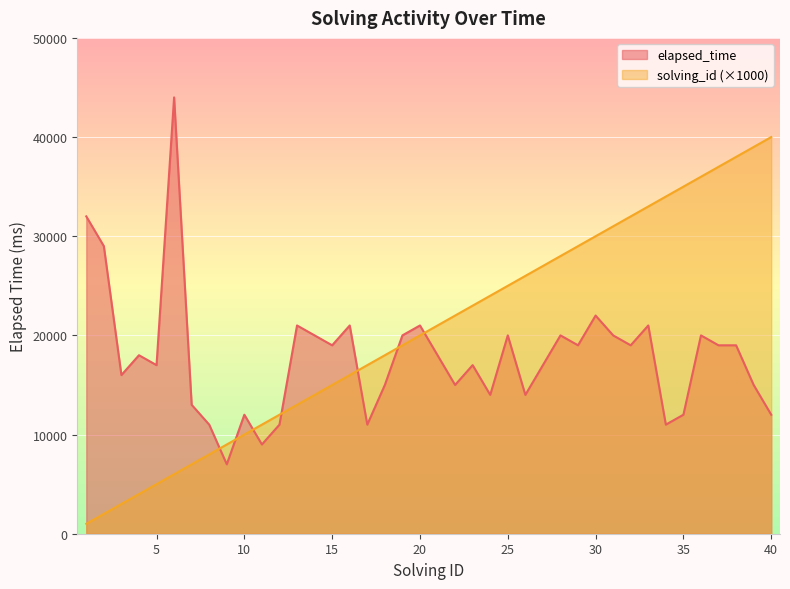

How many interior local valleys does the elapsed_time series have?

12